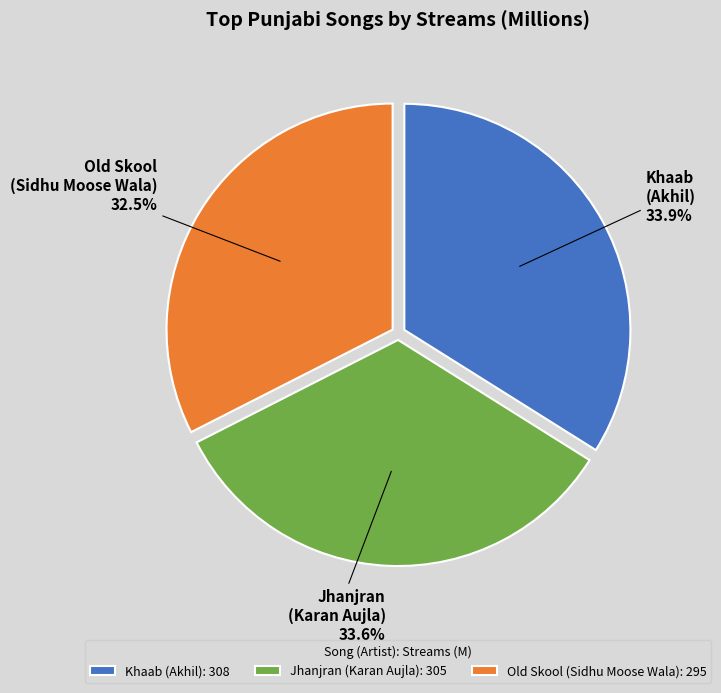

How many slices are in this pie chart?

3